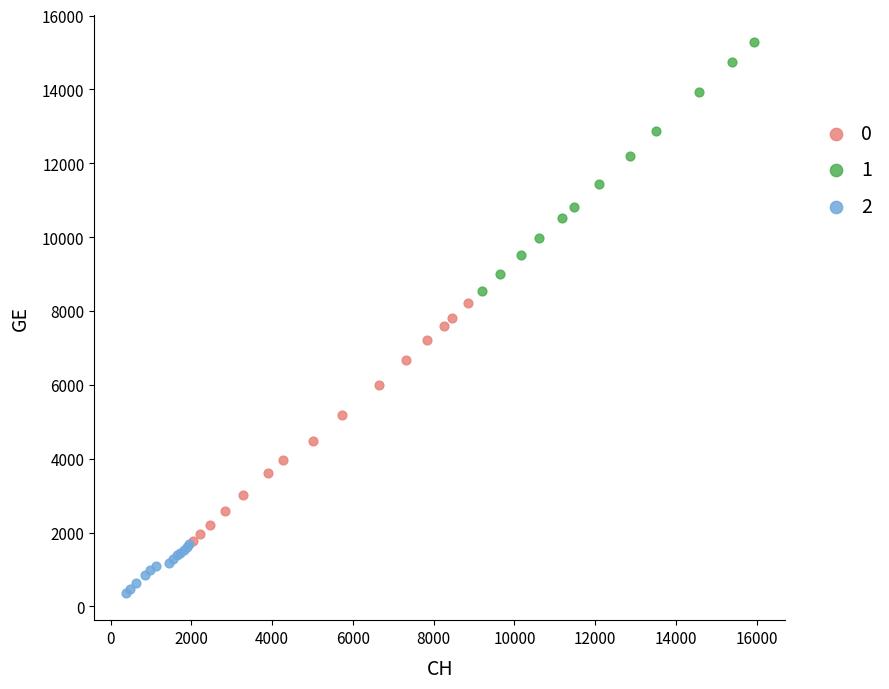

What are all the series names shown in the legend?

0, 1, 2